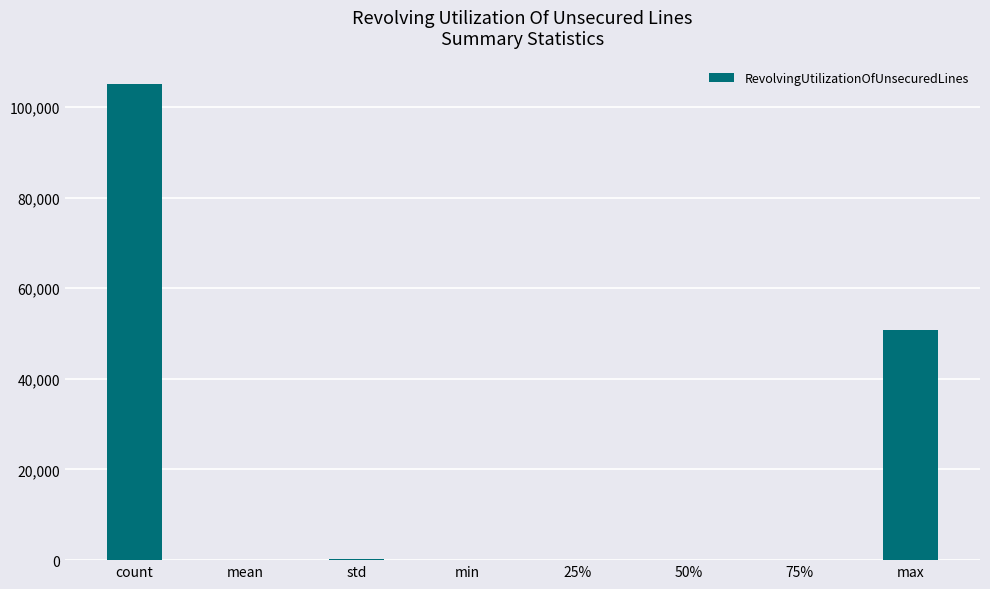

The value at count is 177453.2. True or false?

False